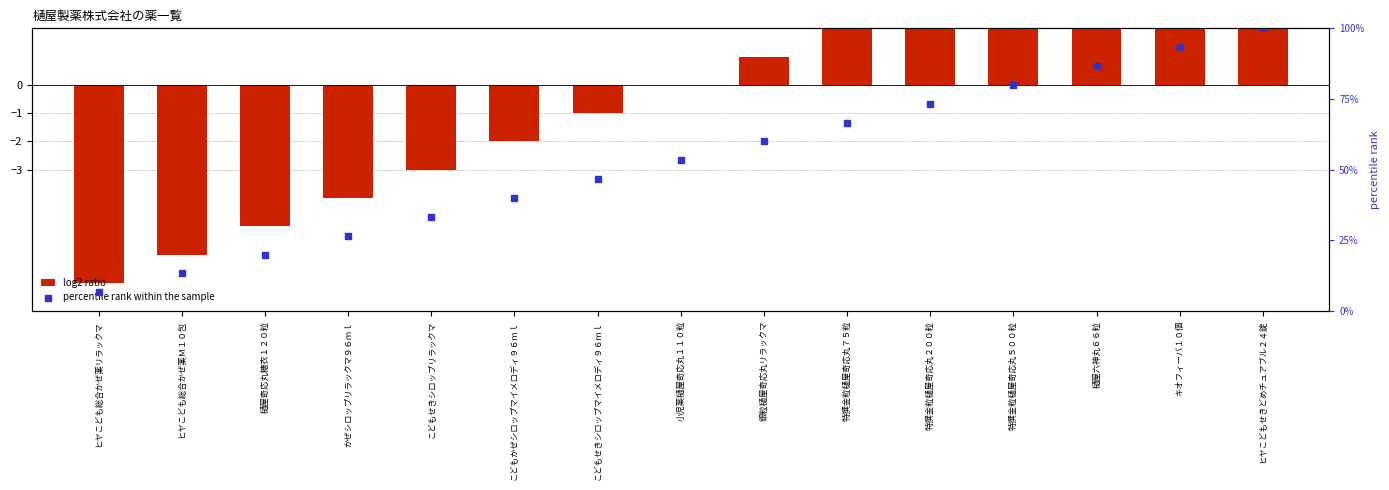

Which series contains the lowest Y value?

log2 ratio